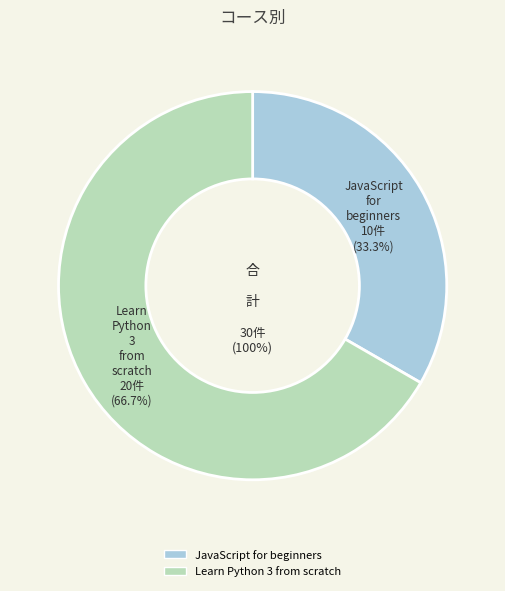

Which category has the biggest portion of the pie?

Learn Python 3 from scratch